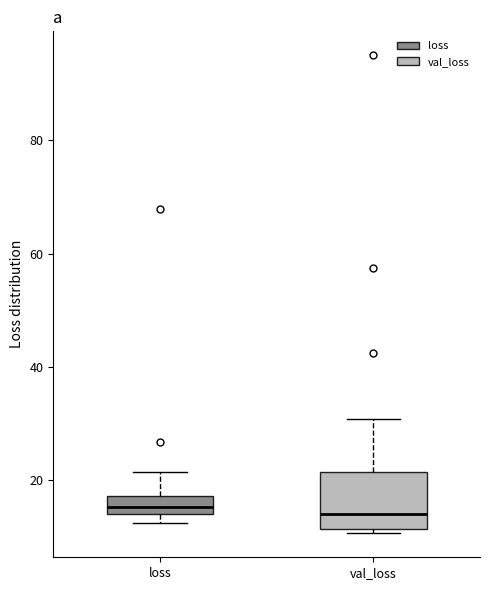

Reading left to right, transcribe this box plot: for each box, give where its median line is, the range the box spans, and where its two whiskers end, as read against the y-axis. The values are not printed on the chart, so give them approximately, as read against the axis.

loss: median 16, box 14 to 18, whiskers 12 to 22
val_loss: median 14, box 12 to 22, whiskers 10 to 30